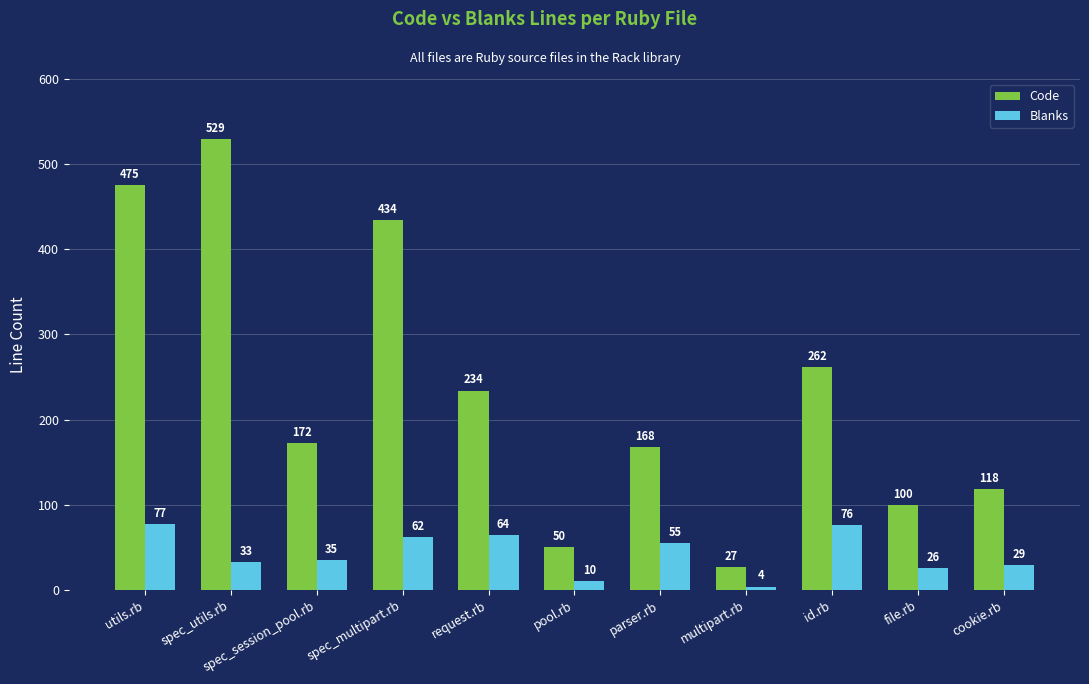

The Blanks series shows 26 at file.rb. True or false?

True